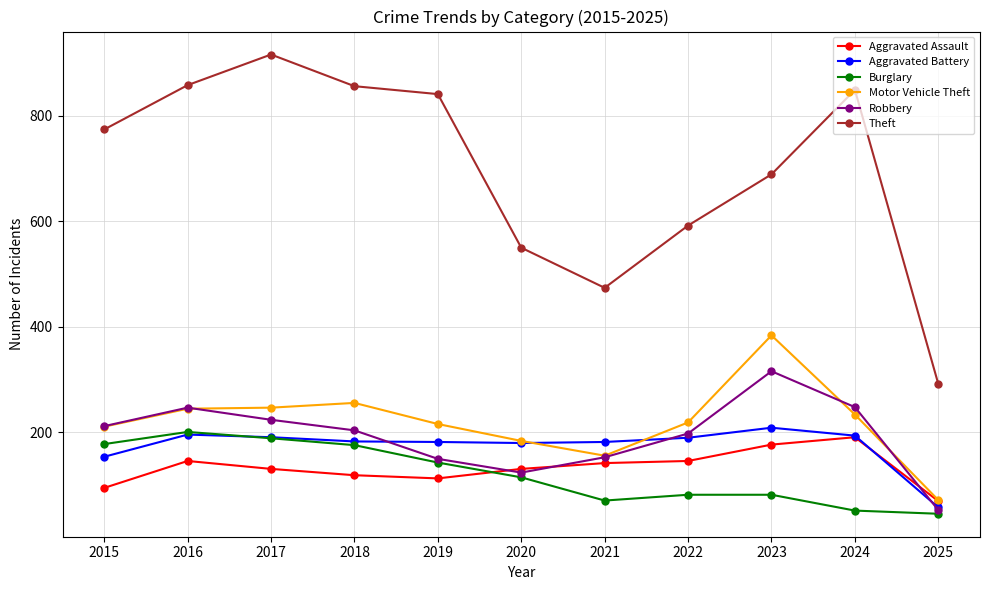

What is the sum of the Aggravated Assault values at 2025 and 2022?

216